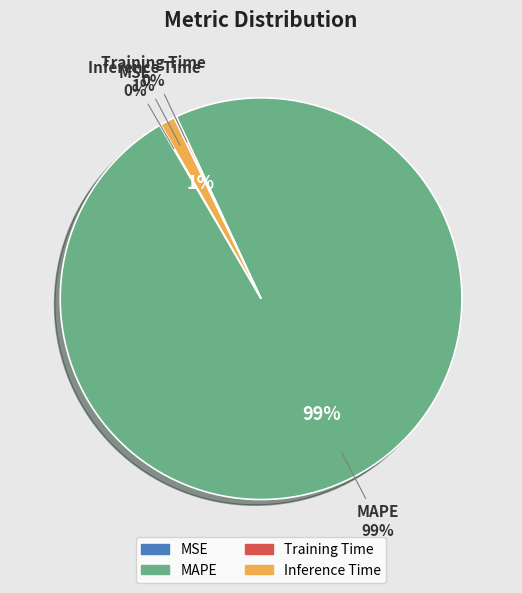

Count the number of slices in the pie.

4